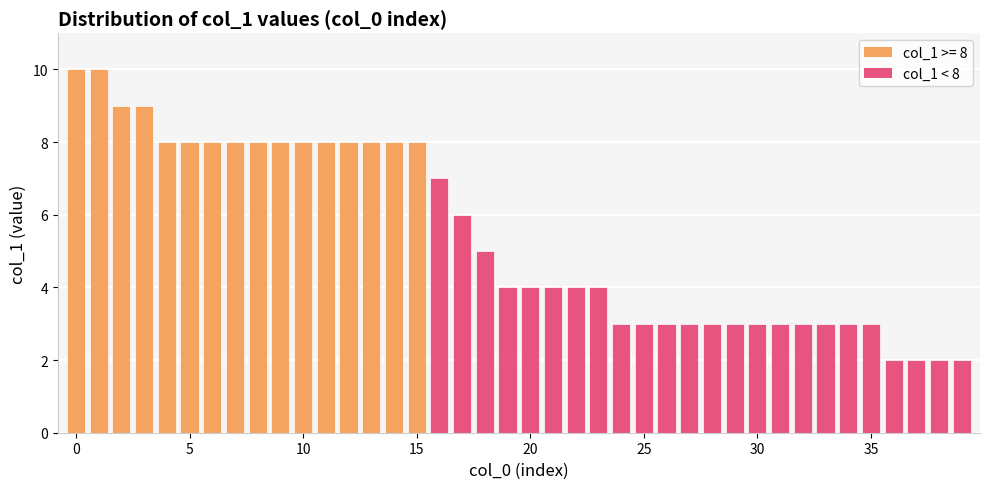

What is the average value?

5